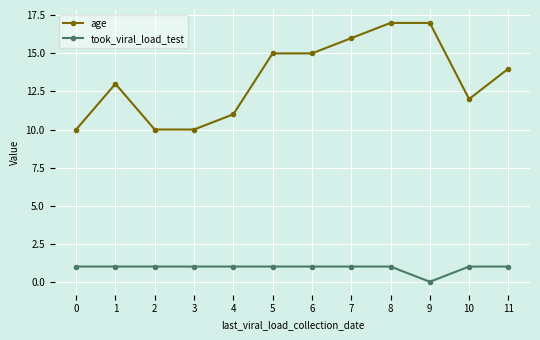

Which series has the largest total across all categories?

age